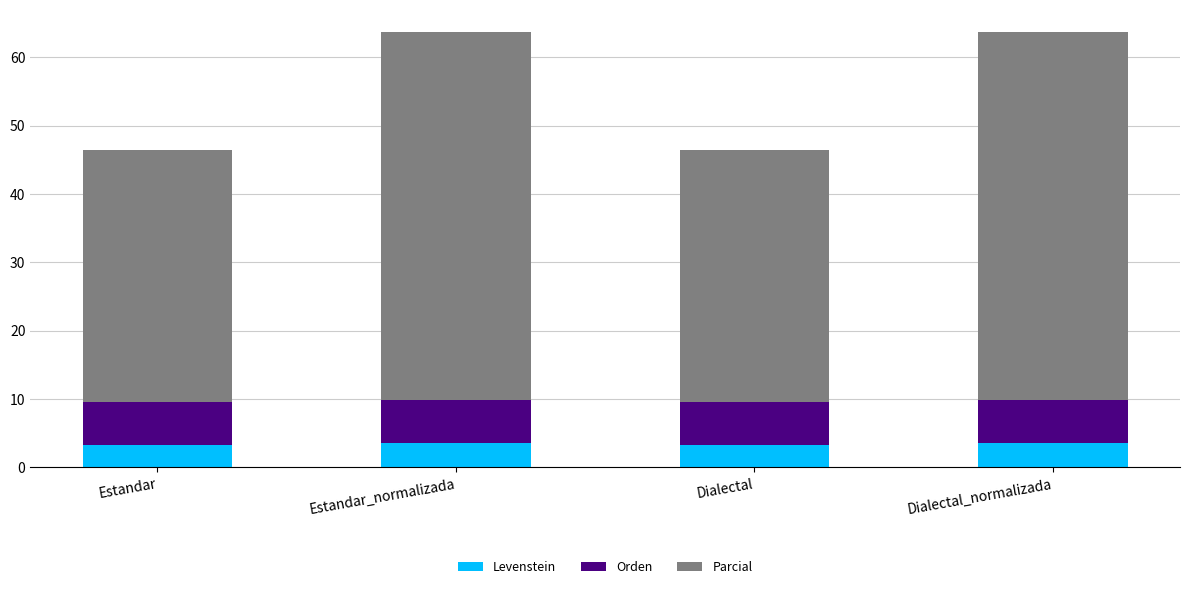

Read the Levenstein value at Dialectal.

3.2